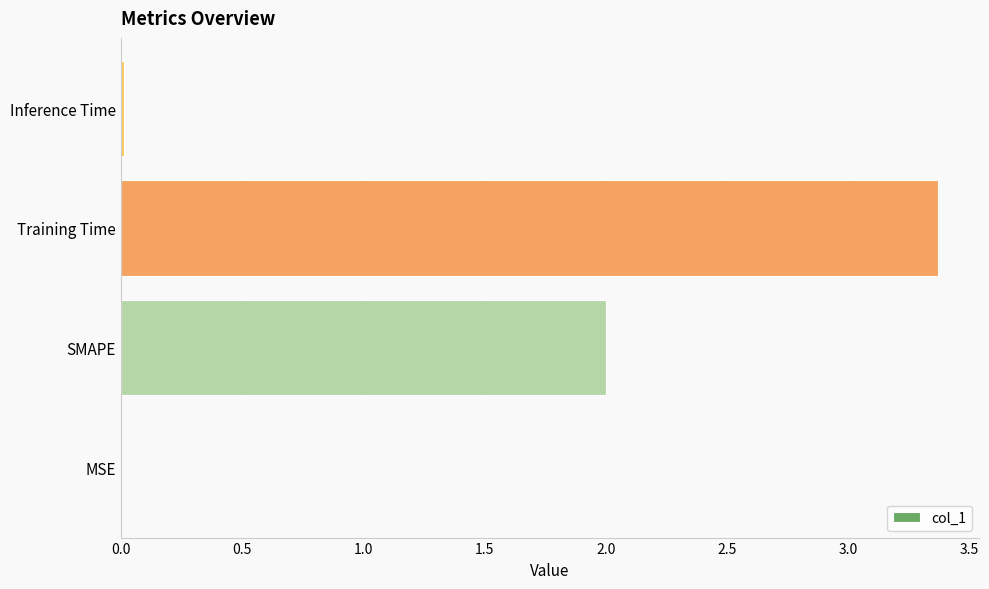

Which label corresponds to the largest value in the chart?

Training Time